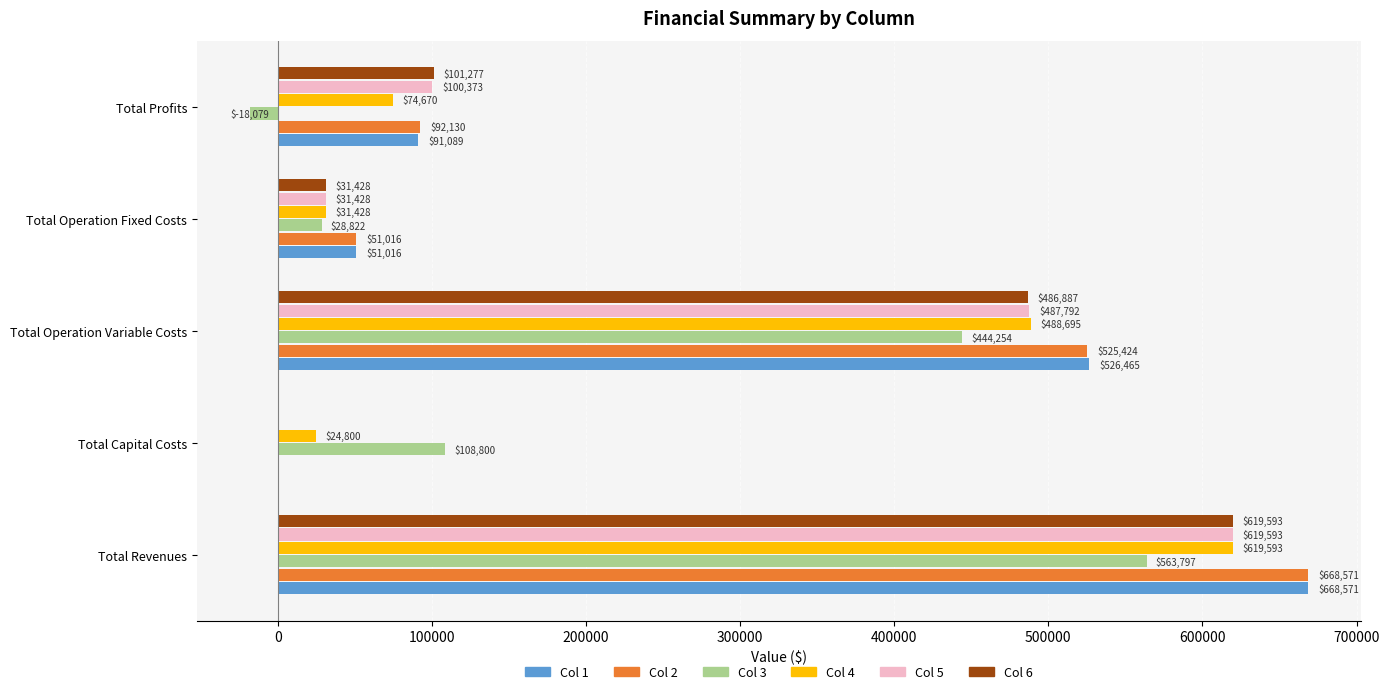

What is the sum of the Col 4 values at Total Revenues and Total Profits?

694263.0